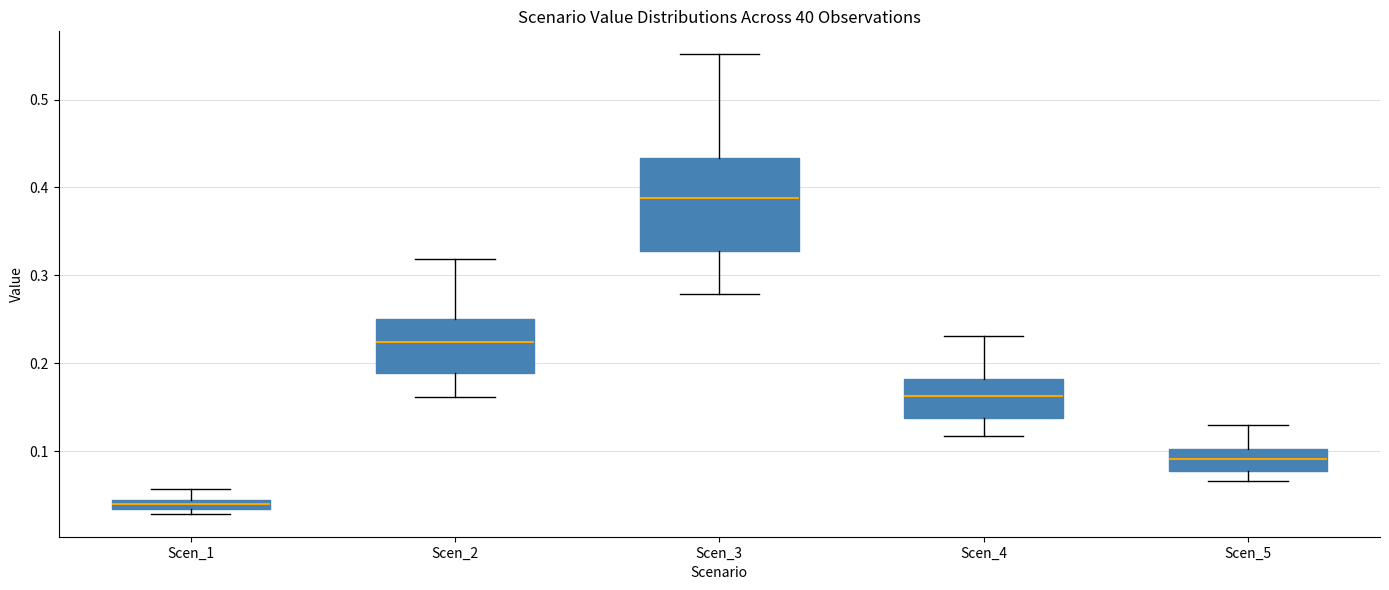

Comparing the boxes themselves (not the whiskers), which one is the tallest?

Scen_3